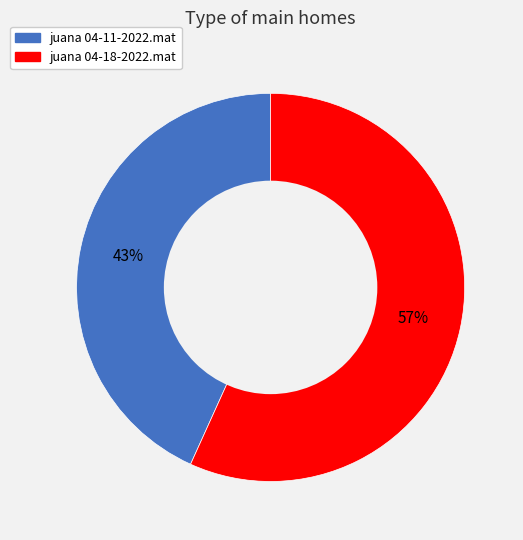

Combined, do juana 04-11-2022.mat and juana 04-18-2022.mat account for over 50%?

Yes